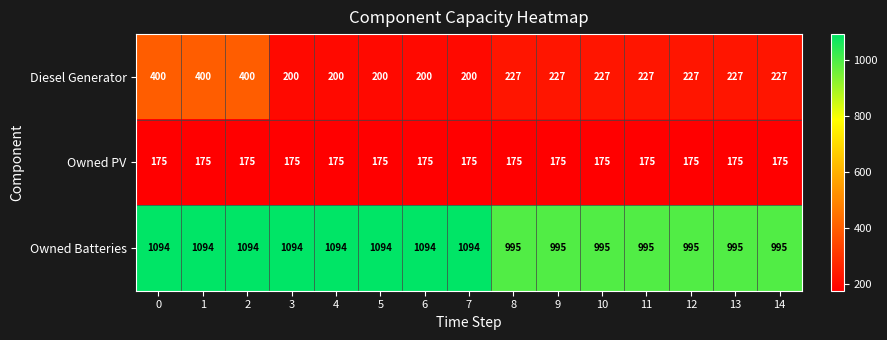

How many series are shown in this chart?

3